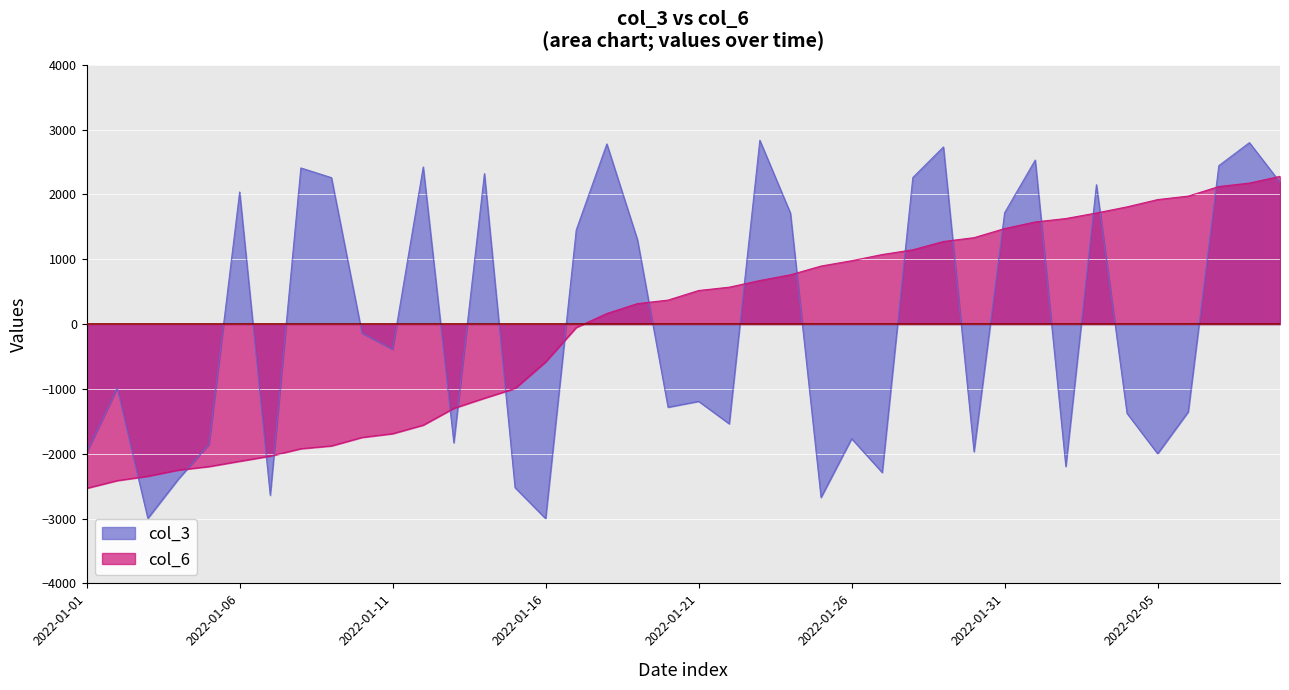

How many data points in col_6 are less than 518?

20